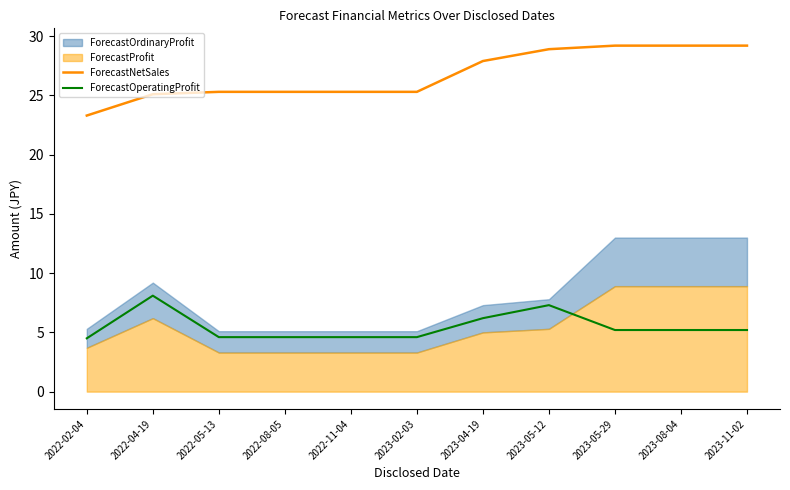

Rank the categories by ForecastOperatingProfit value from lowest to highest.

2022-02-04, 2022-05-13, 2022-08-05, 2022-11-04, 2023-02-03, 2023-05-29, 2023-08-04, 2023-11-02, 2023-04-19, 2023-05-12, 2022-04-19